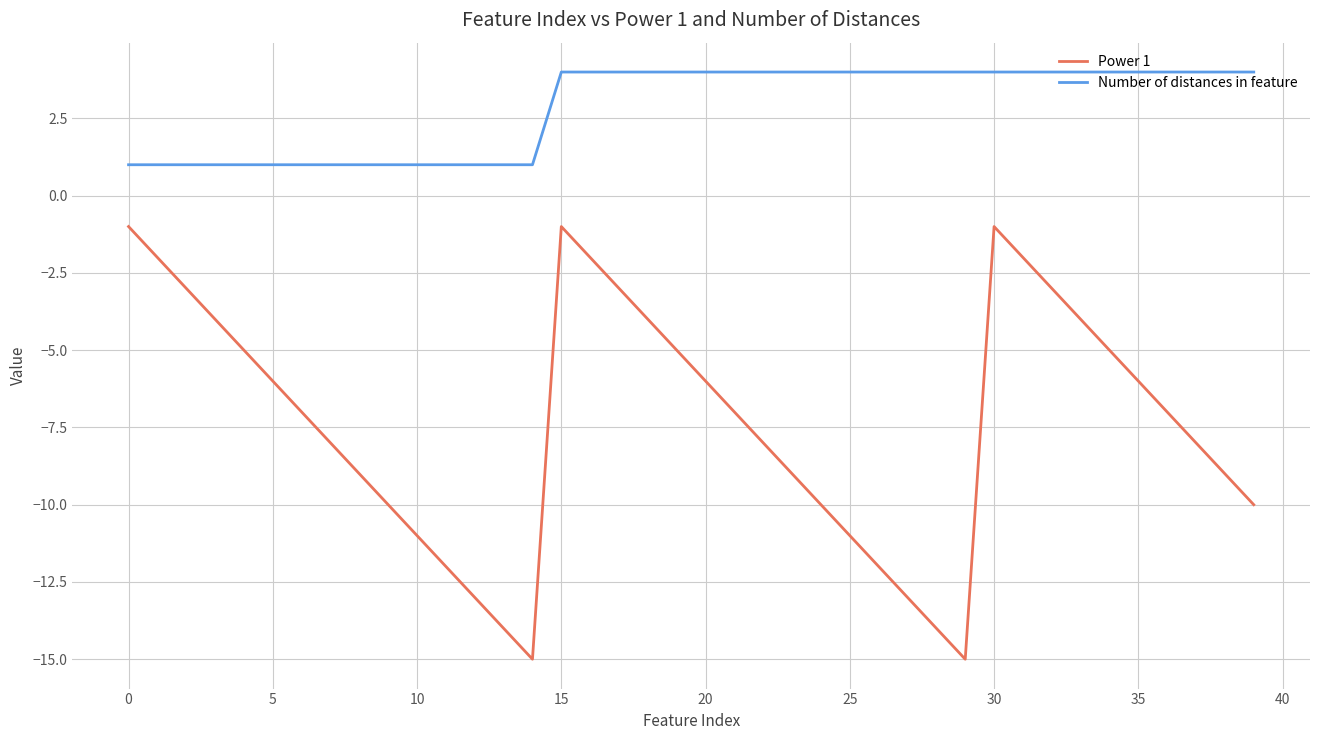

How many series are shown in this chart?

2